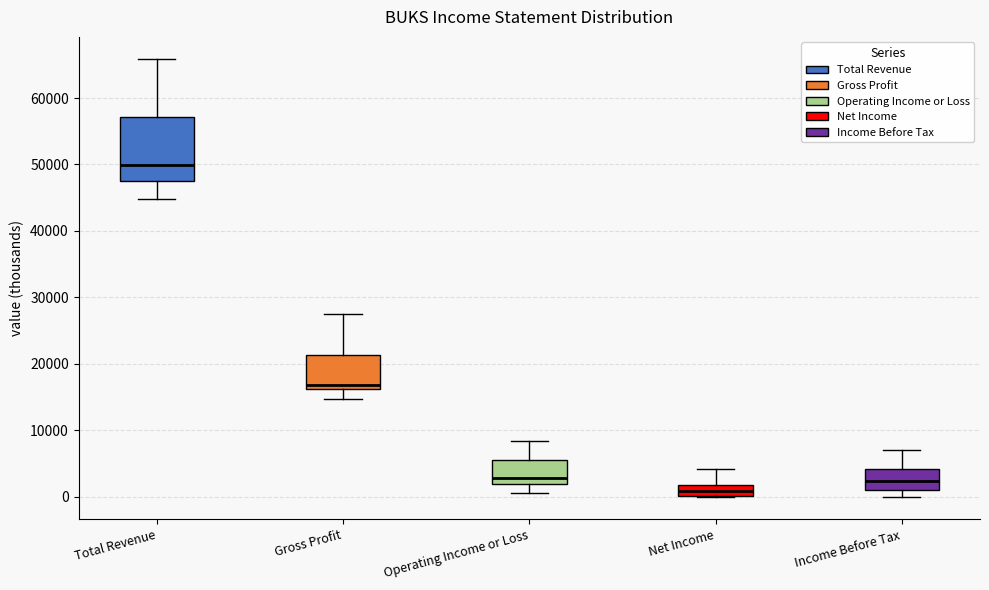

Reading left to right, transcribe this box plot: for each box, give where its median line is, the range the box spans, and where its two whiskers end, as read against the y-axis. The values are not printed on the chart, so give them approximately, as read against the axis.

Total Revenue: median 50000, box 48000 to 57000, whiskers 45000 to 66000
Gross Profit: median 17000, box 16000 to 21000, whiskers 15000 to 28000
Operating Income or Loss: median 3000, box 2000 to 5000, whiskers 1000 to 8000
Net Income: median 1000, box 0 to 2000, whiskers 0 to 4000
Income Before Tax: median 2000, box 1000 to 4000, whiskers 0 to 7000